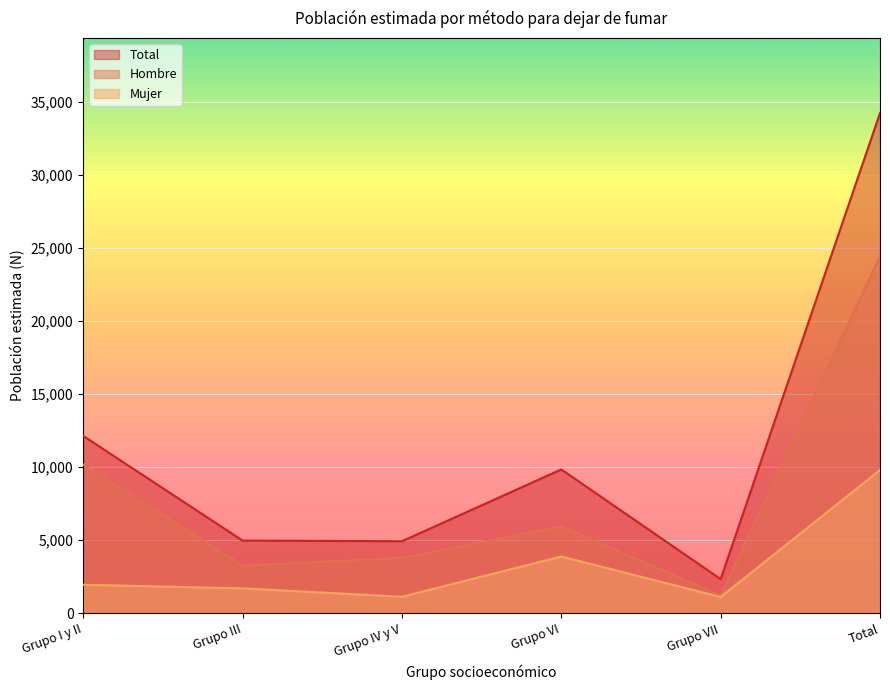

At which category does Hombre reach its first local peak?

Grupo VI